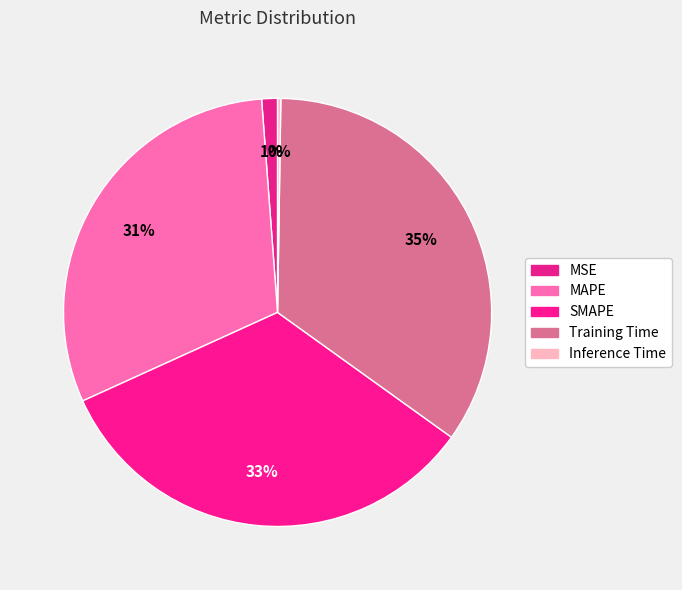

How many segments does this pie chart have?

5